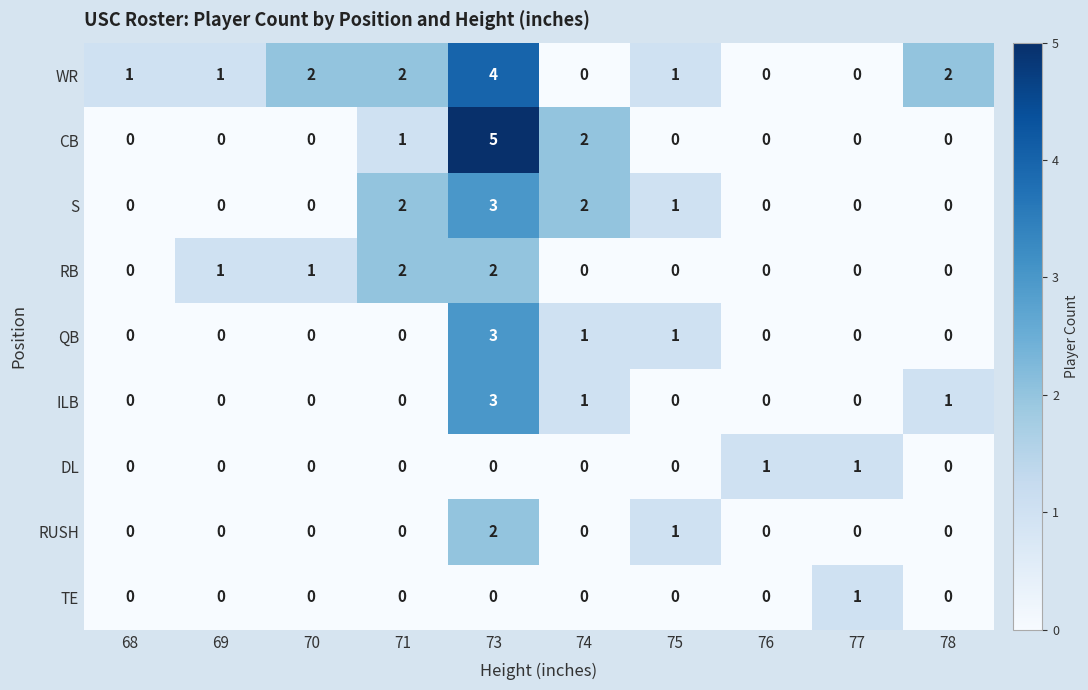

What is the greatest value displayed?

5